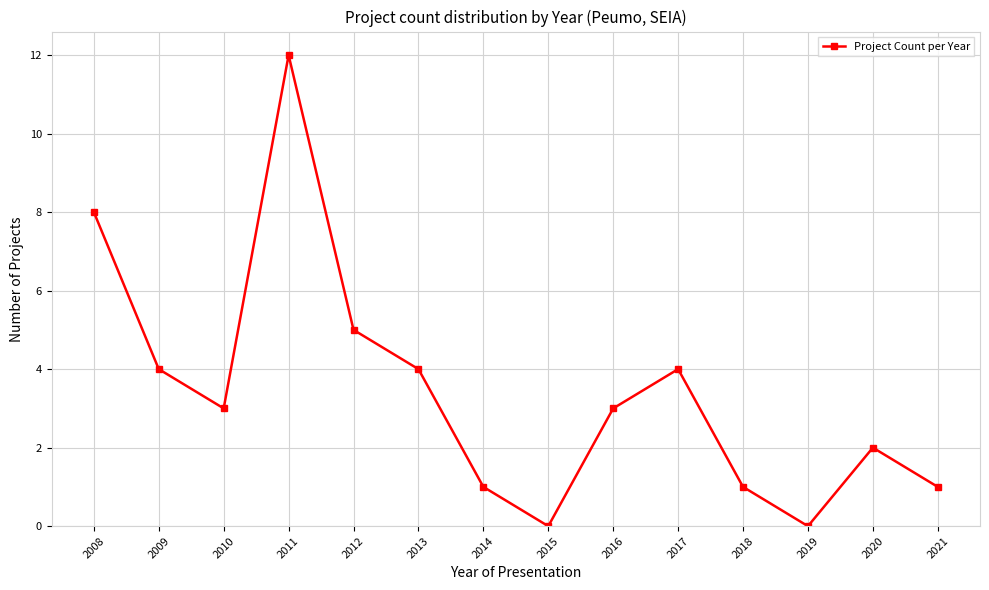

The value at 2008 is 11. True or false?

False